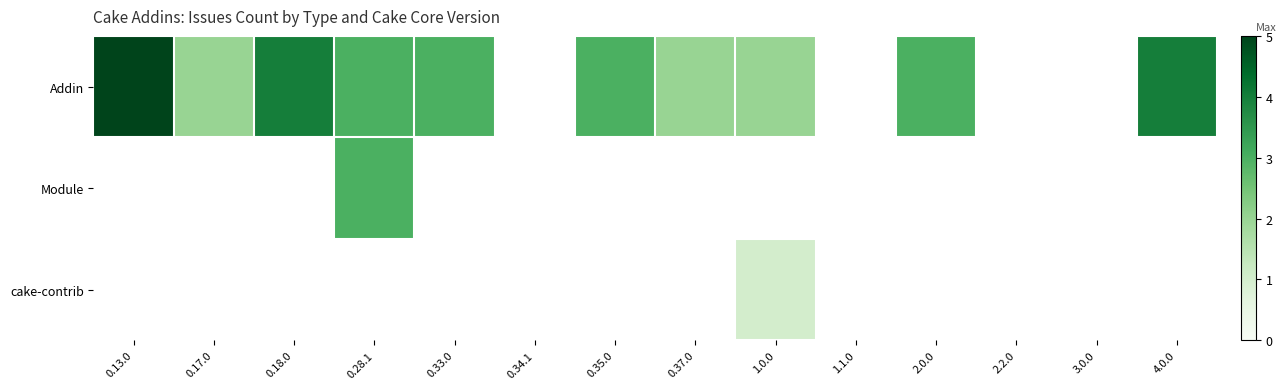

Between 0.28.1 and 0.37.0, which is larger?

0.28.1